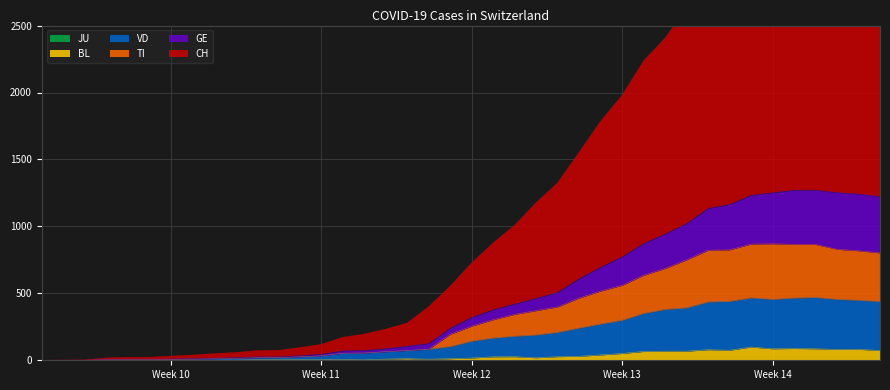

What value does the VD series have at 2020-03-01, to the nearest 5?

5